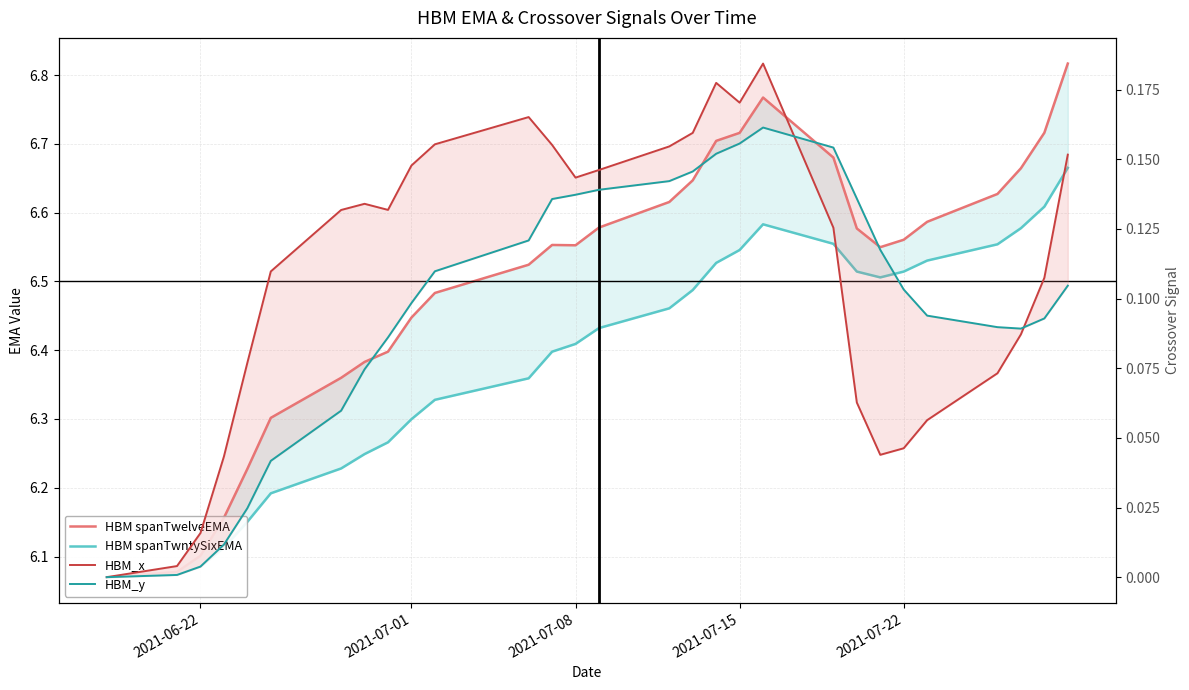

Is the value of HBM spanTwntySixEMA at 2021-07-08 greater than the value of HBM_y at 5?

Yes